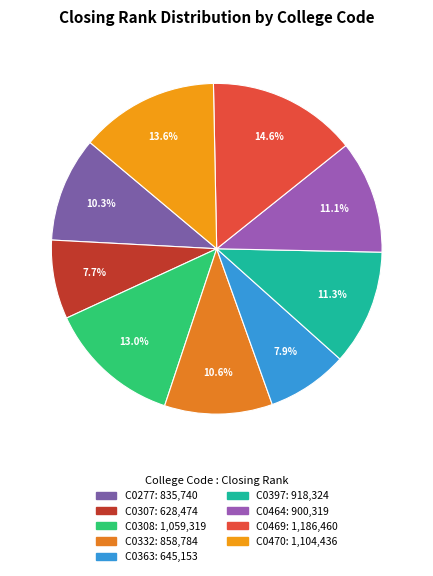

Rank the categories by value from lowest to highest.

C0307, C0363, C0277, C0332, C0464, C0397, C0308, C0470, C0469